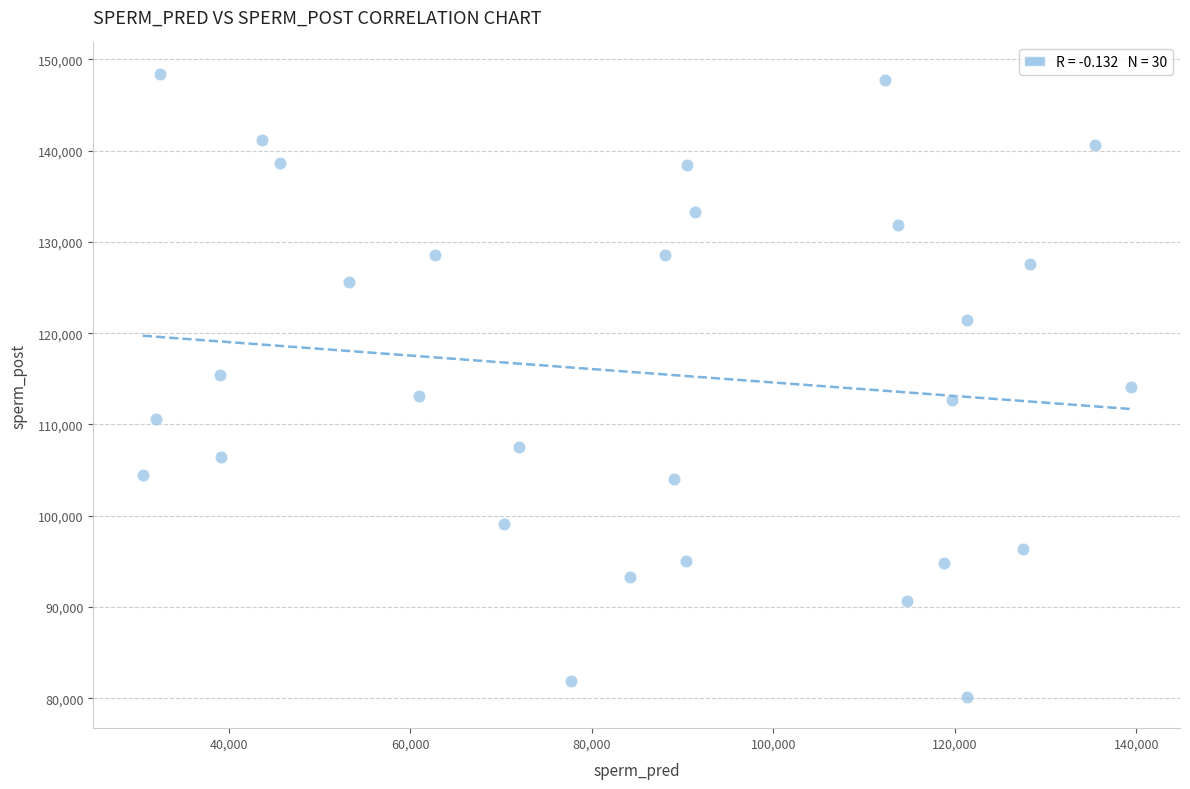

What is the range of X values (max minus min)?

108868.4